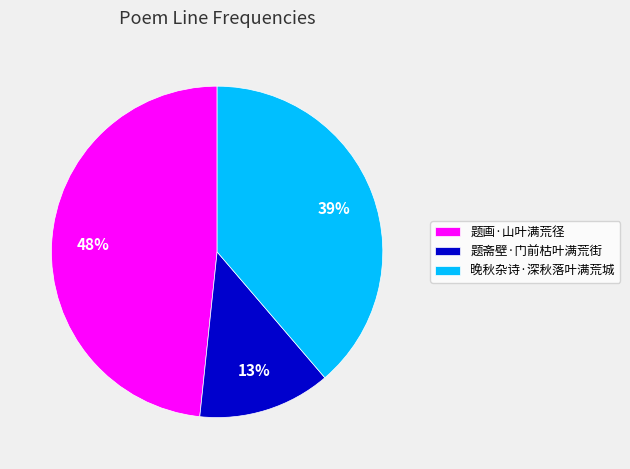

Do 题斋壁·门前枯叶满荒街 and 晚秋杂诗·深秋落叶满荒城 together represent more than half of the pie?

Yes